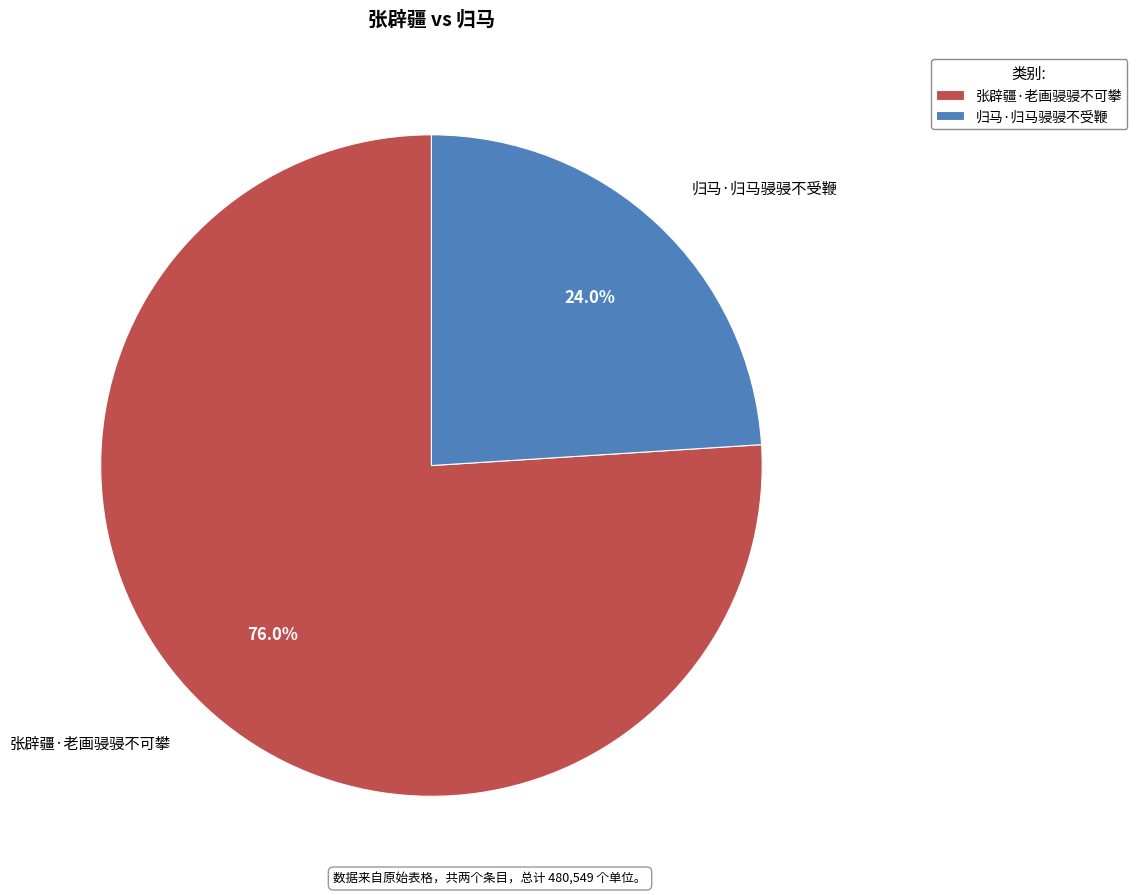

The 归马·归马骎骎不受鞭 slice represents 24% of the pie. True or false?

True